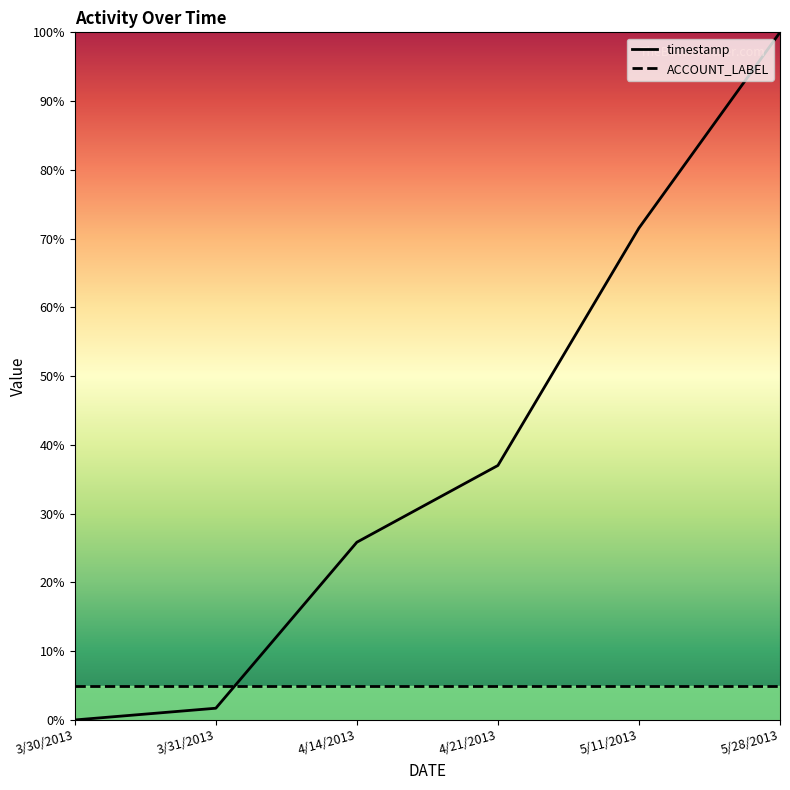

What is the difference between the values at 5/28/2013 and 4/14/2013?

74.2